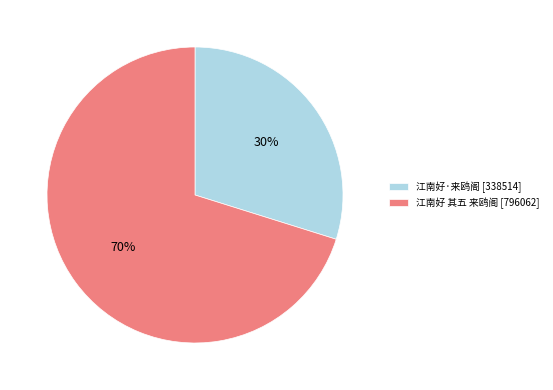

Which category has the biggest portion of the pie?

江南好 其五 来鸥阁